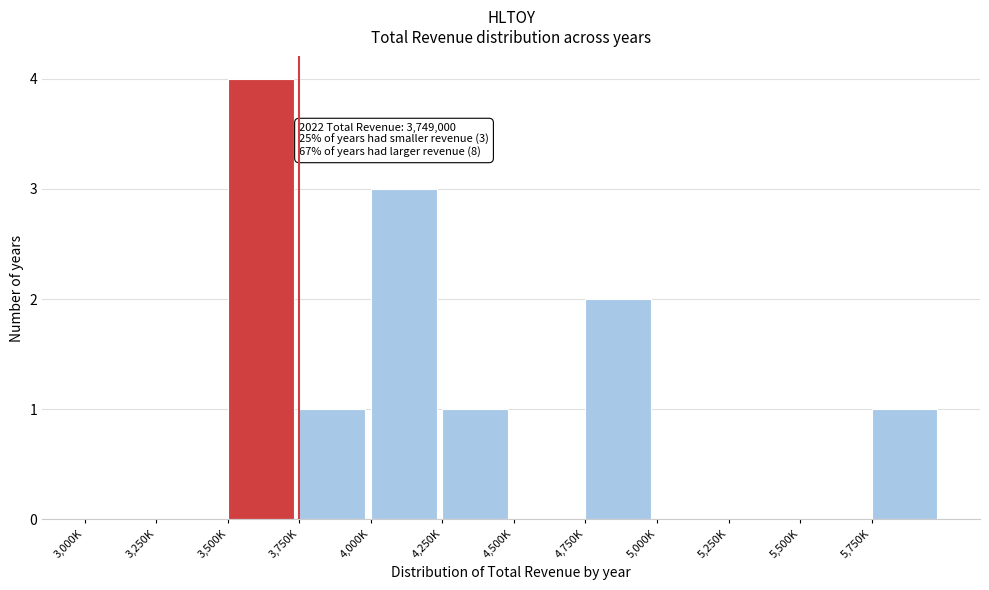

Reading right to left, list all the values displayed in this chart.

5,750K=1	5,500K=0	5,250K=0	5,000K=0	4,750K=2	4,500K=0	4,250K=1	4,000K=3	3,750K=1	3,500K=4	3,250K=0	3,000K=0